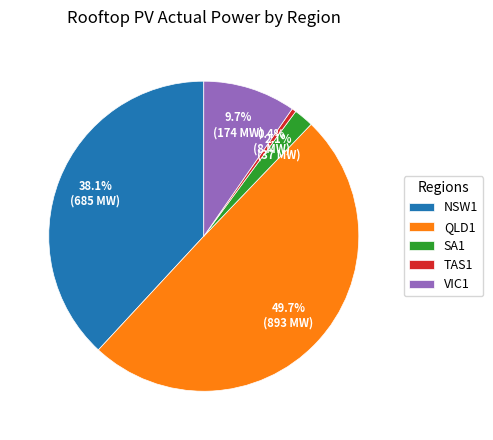

Between VIC1 and TAS1, which is larger?

VIC1